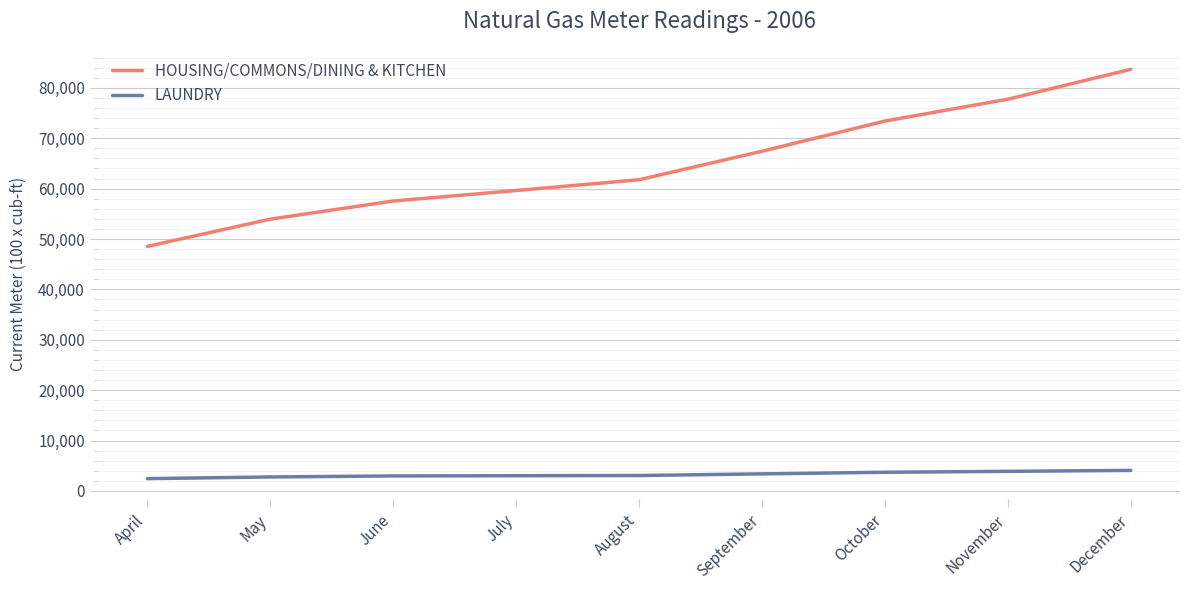

True or false: HOUSING/COMMONS/DINING & KITCHEN has more than 0 points higher than both neighbors.

False